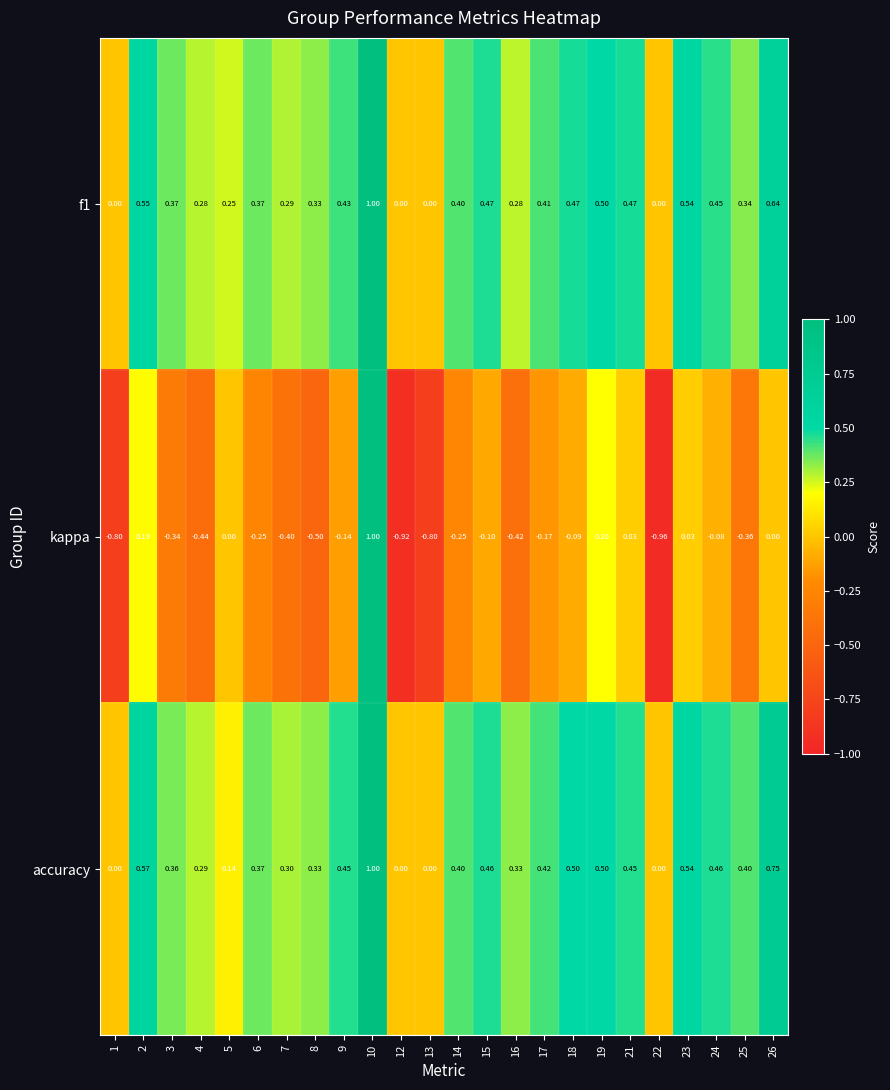

Which series has the largest range (max minus min)?

kappa